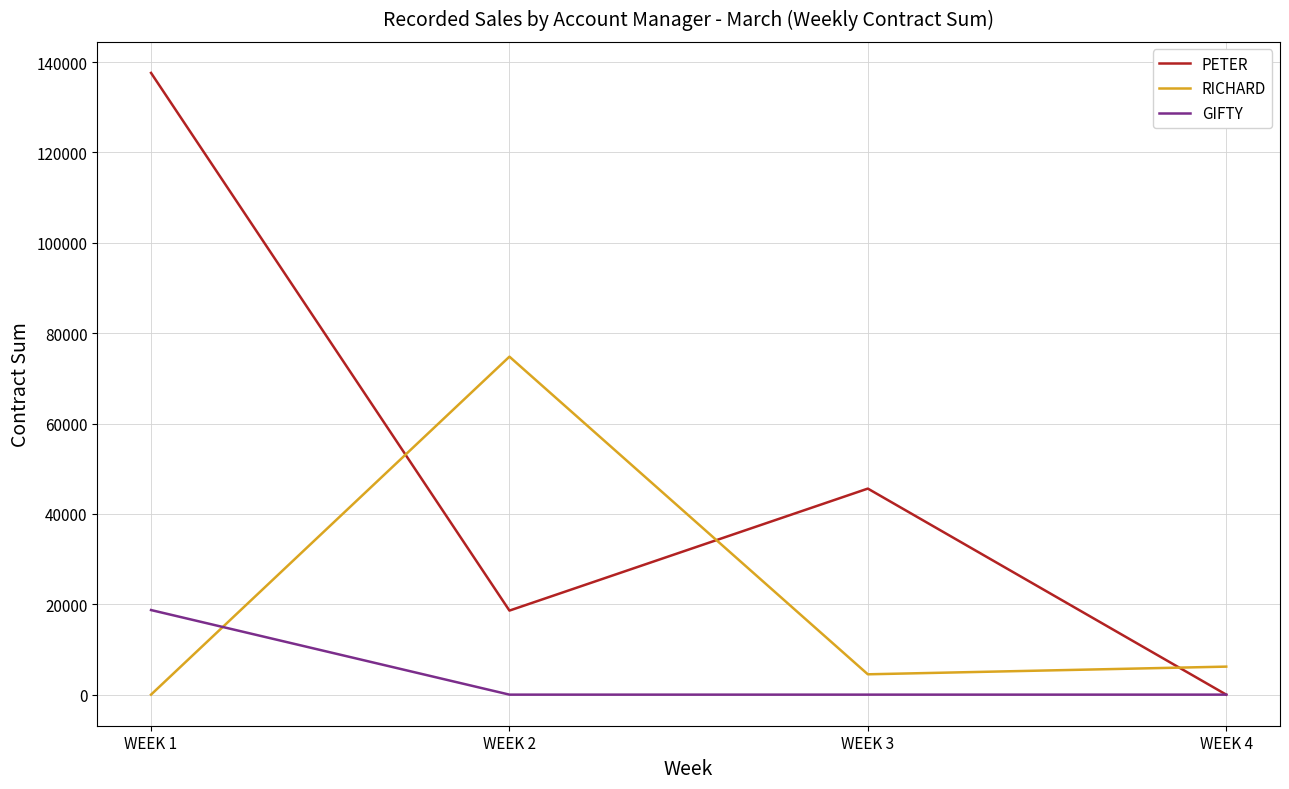

Between which two adjacent categories do GIFTY and RICHARD first intersect?

WEEK 1 and WEEK 2